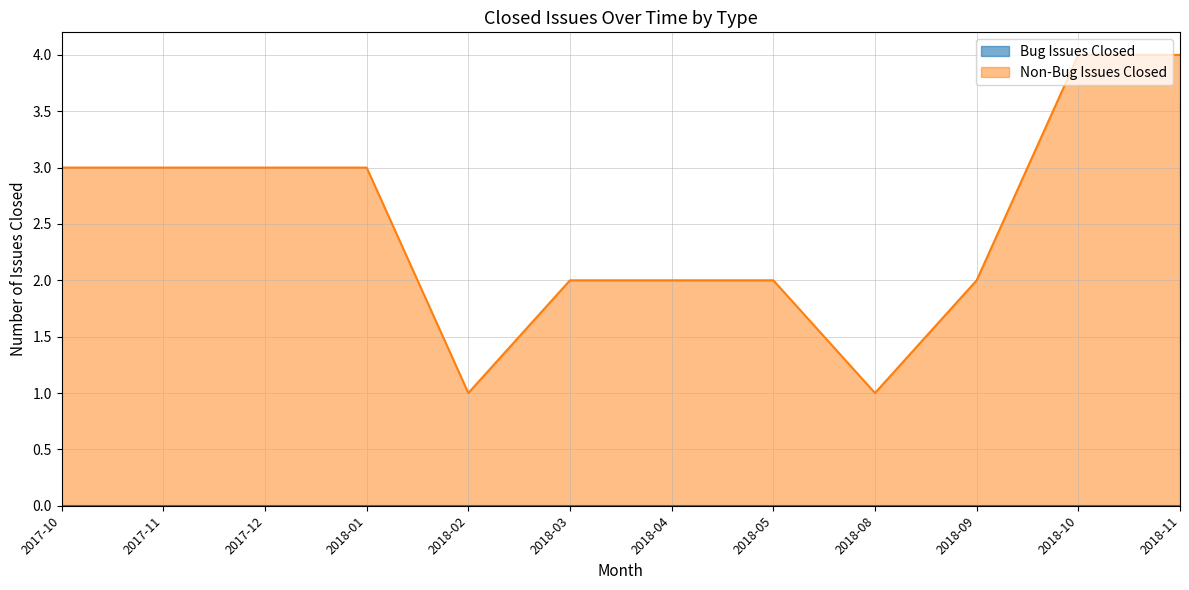

What position from the right is 2017-10?

12